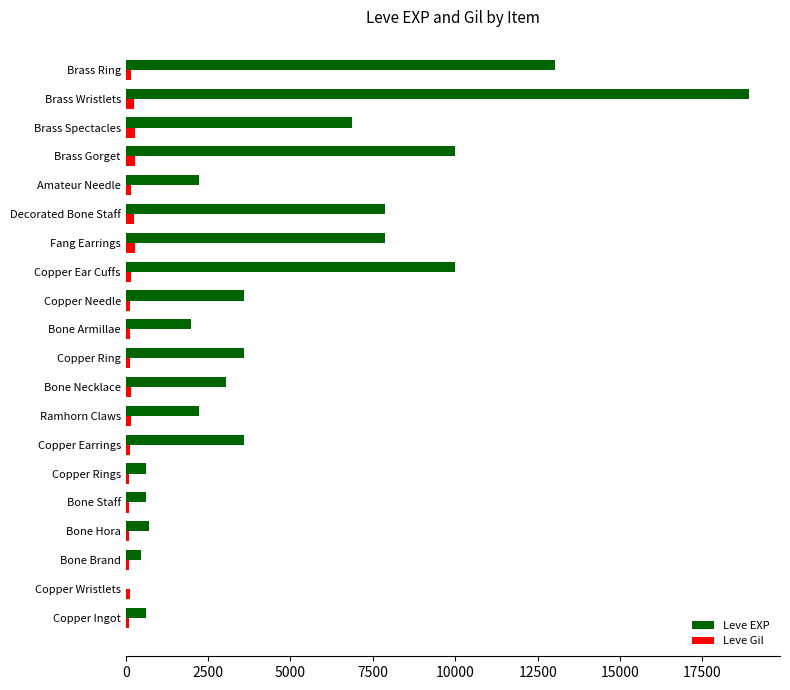

What is the highest value of the Leve Gil series?

293